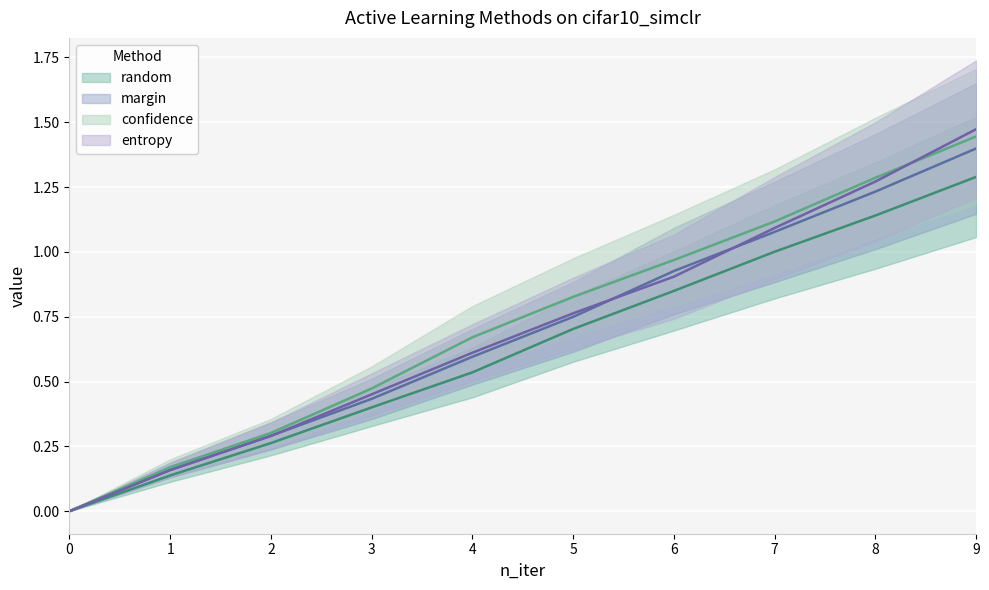

After their last crossing, which series has the higher values: margin_line or entropy_line?

entropy_line